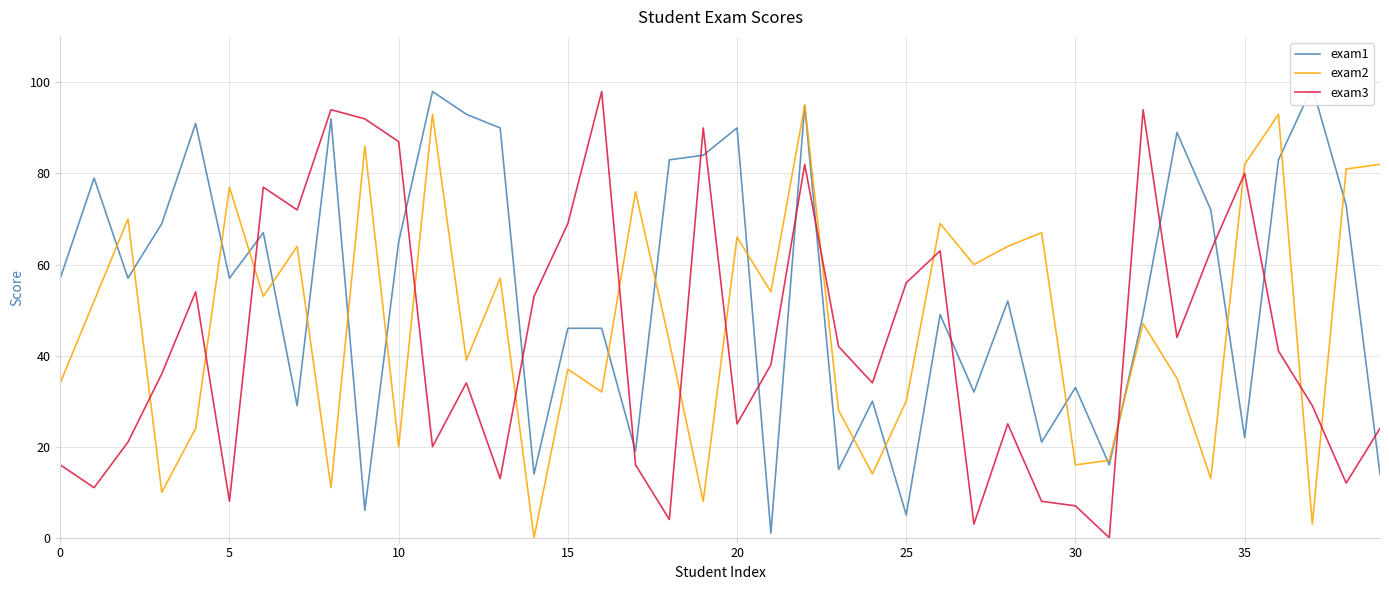

Between 18 and 27, which series saw the biggest shift?

exam1